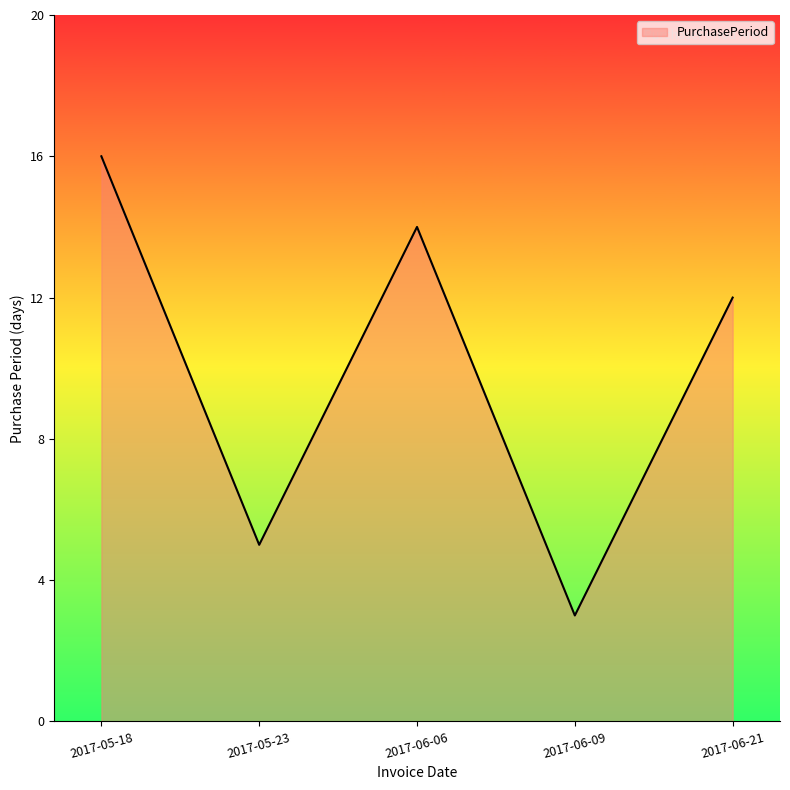

What is the difference between the values at 2017-05-18 and 2017-06-09?

13